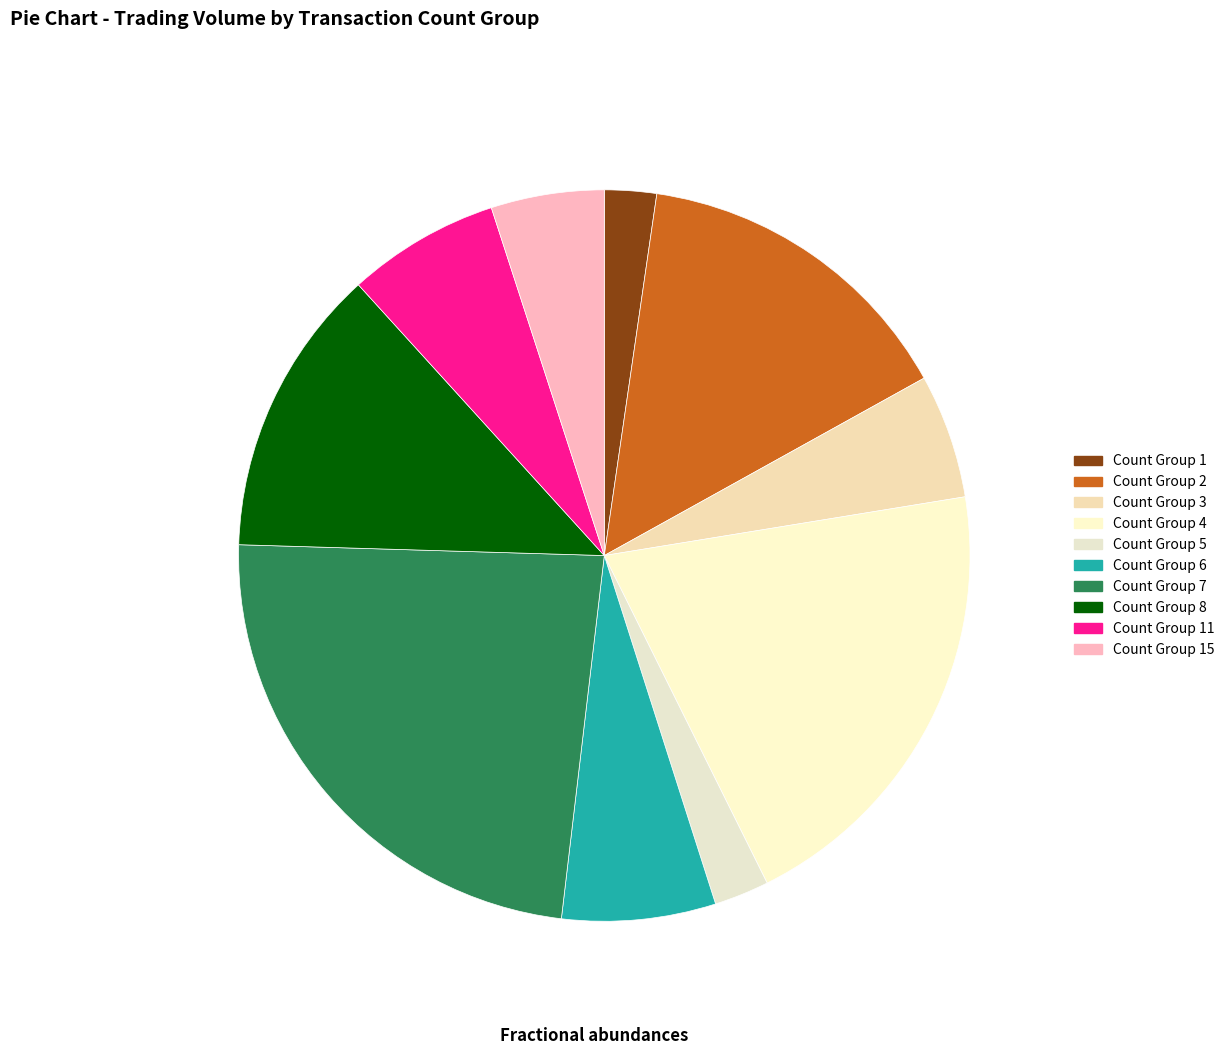

How many segments does this pie chart have?

10